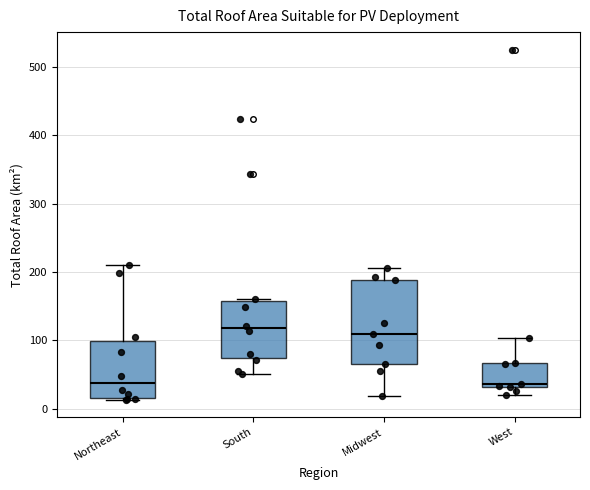

Where does the lower whisker of the box for West end on the y-axis? The values are not printed on the chart, so give them approximately, as read against the axis.

20